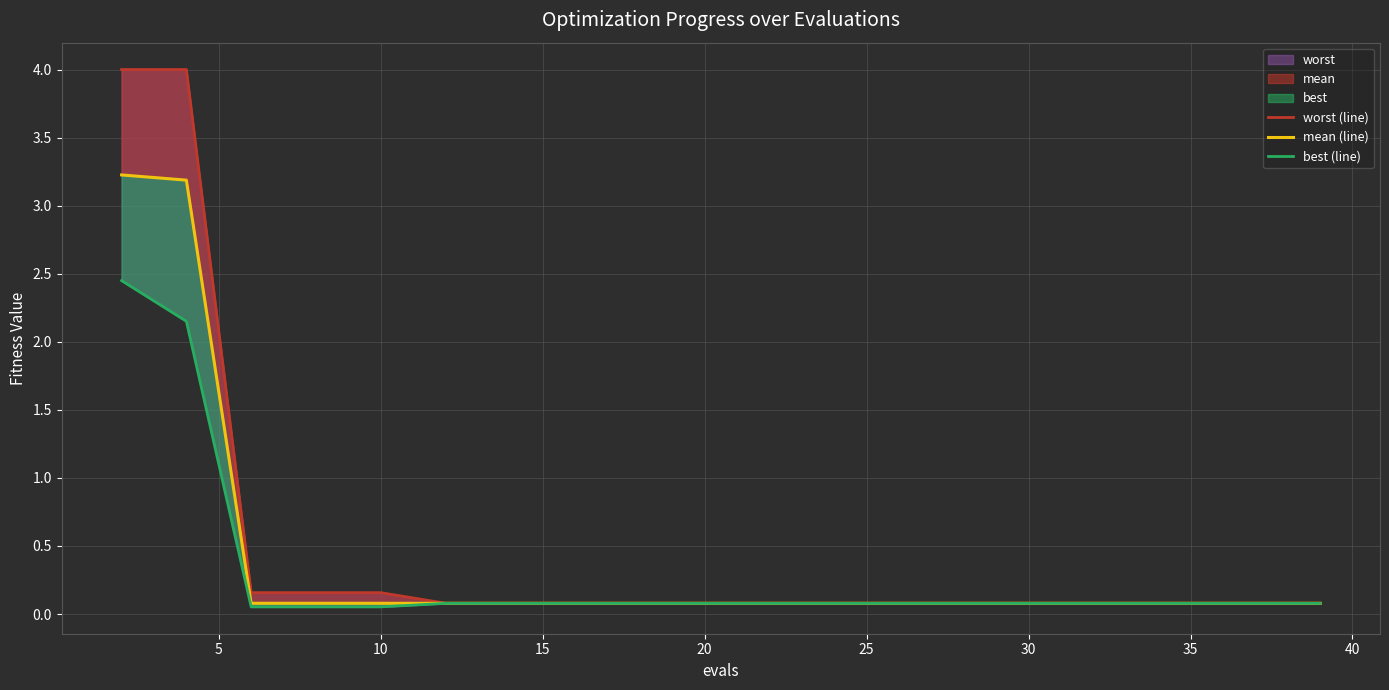

What is the value of the worst (line) point at the 10th from the left?

0.1